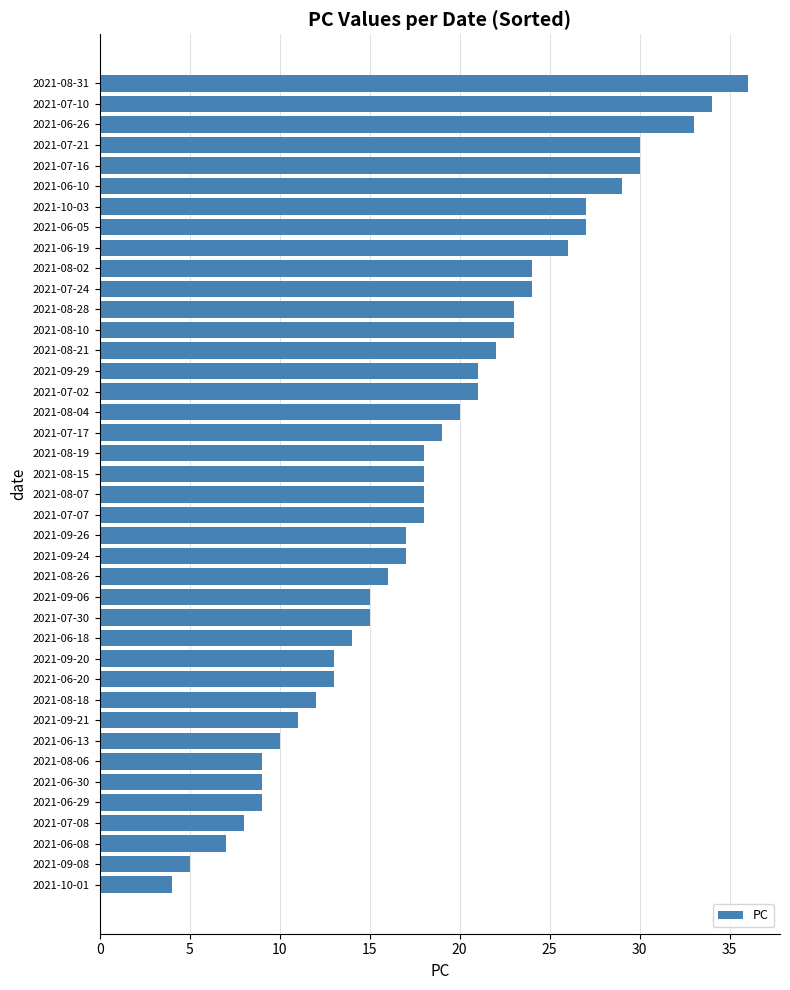

How many bars are there in total?

40